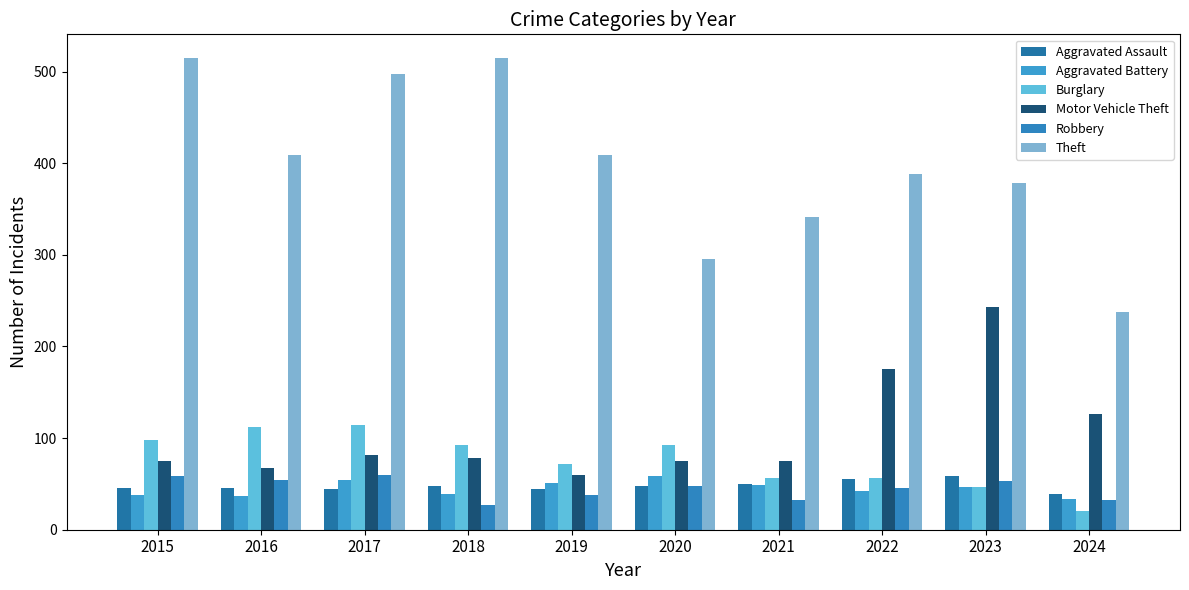

What is the difference between the Aggravated Battery values at 2015 and 2022?

4